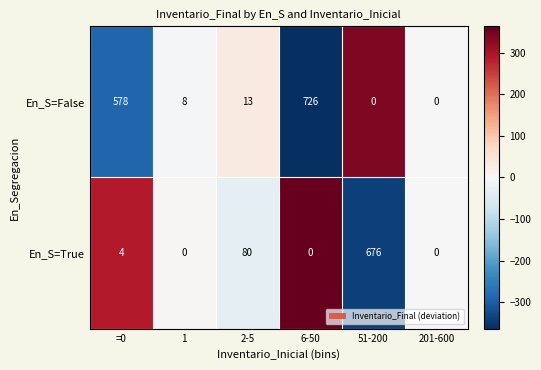

Reading left to right, list all the values displayed in this chart.

En_S=False: =0=578	1=8	2-5=13	6-50=726	51-200=0	201-600=0
En_S=True: =0=4	1=0	2-5=80	6-50=0	51-200=676	201-600=0